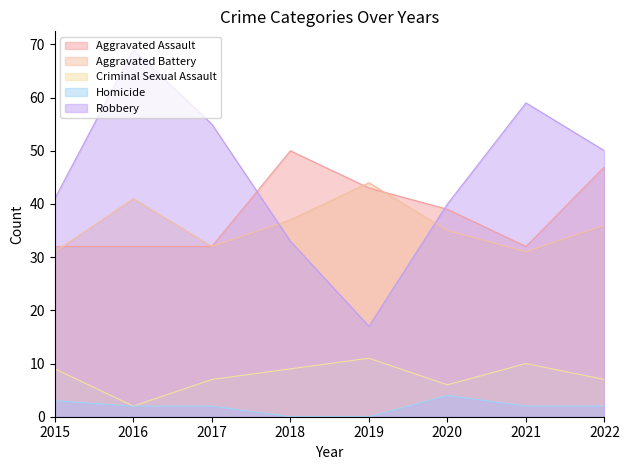

True or false: Robbery and Homicide cross at least once.

False